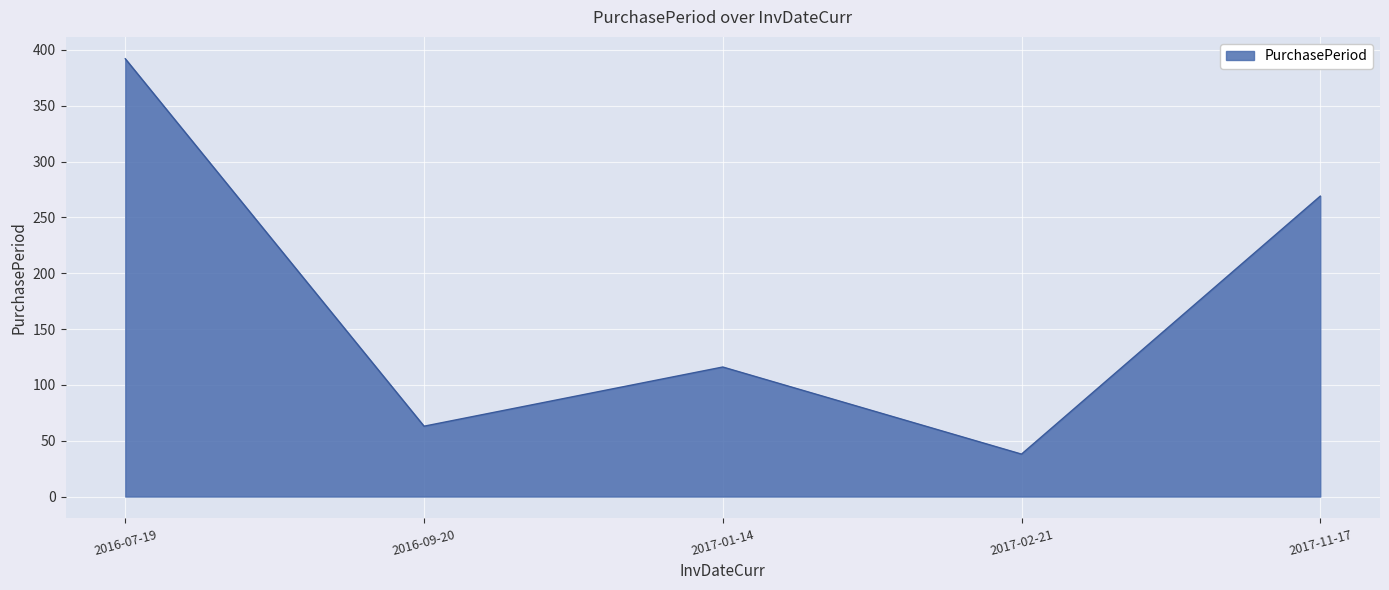

True or false: there are more than 1 points higher than both neighbors.

False